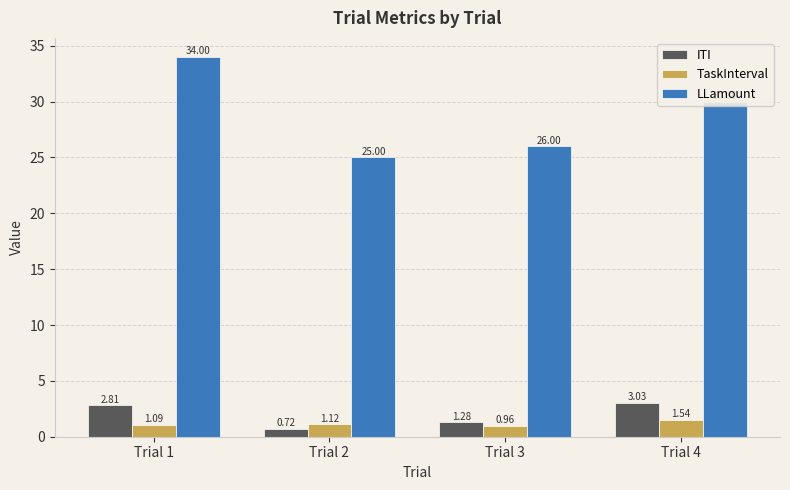

Which series has the widest spread of values?

LLamount